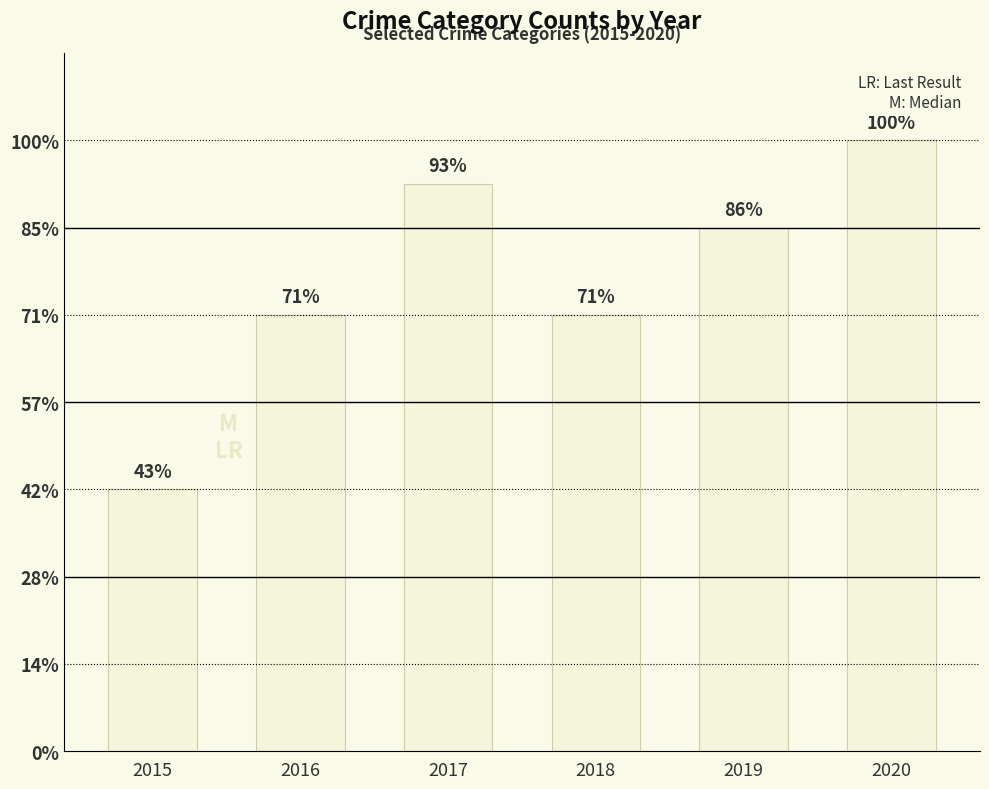

Rank the categories by value from lowest to highest.

2015, 2016, 2018, 2019, 2017, 2020